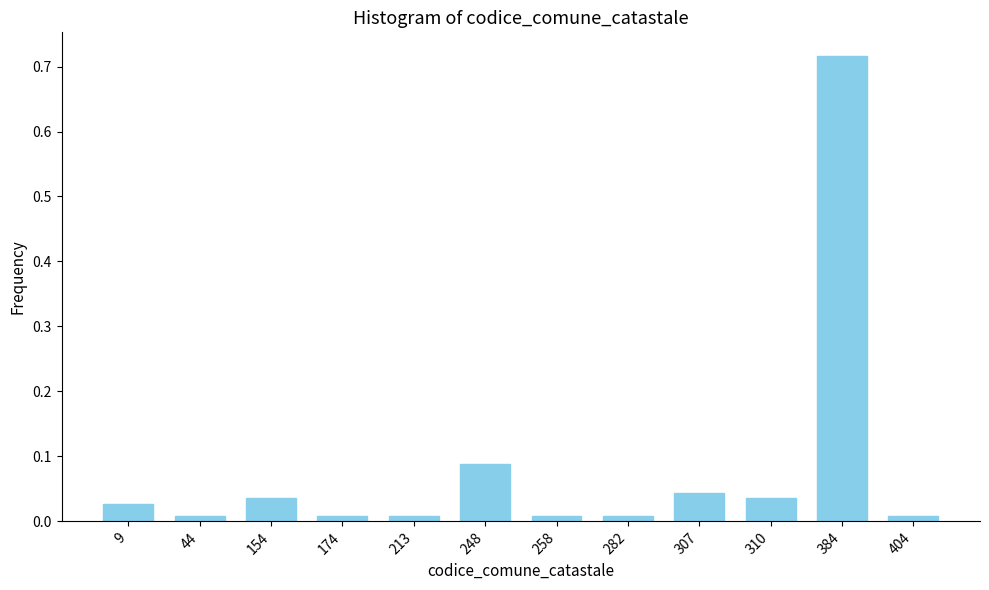

Which label corresponds to the largest value in the chart?

384